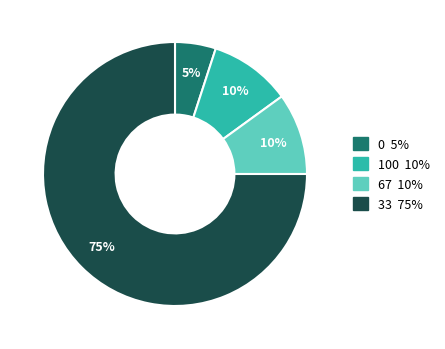

To the nearest percent, what is the average slice percentage?

25%